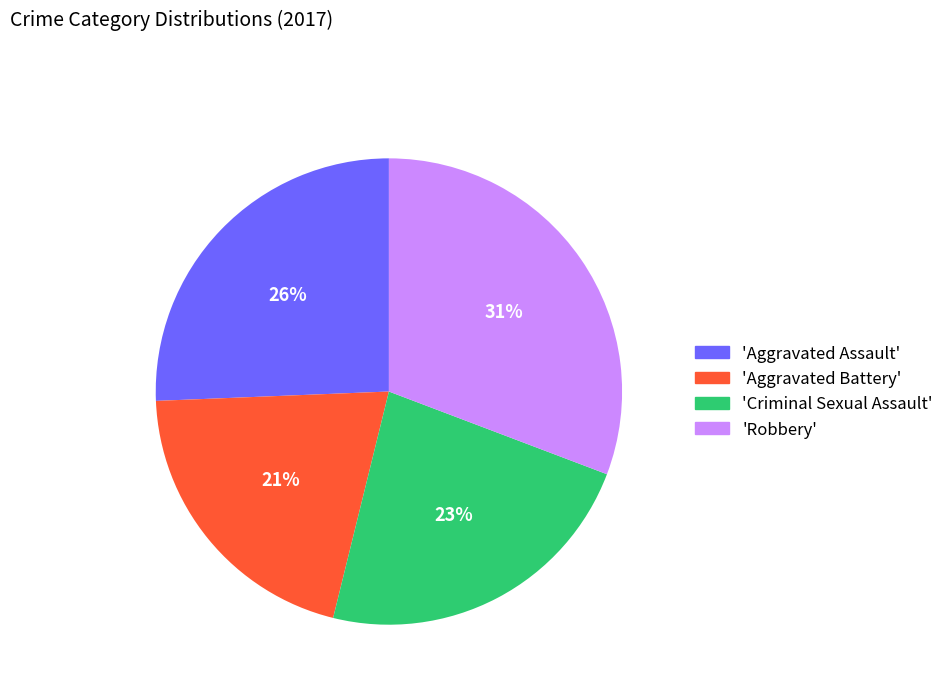

What is the largest slice in the pie chart?

'Robbery'